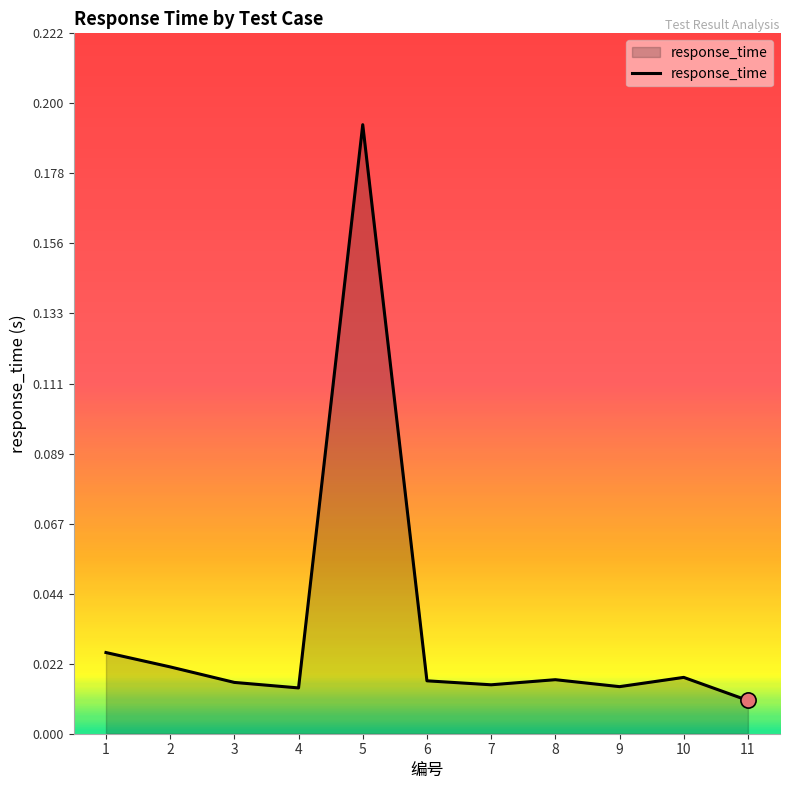

What is the change in value from 4 to 5?

+0.2